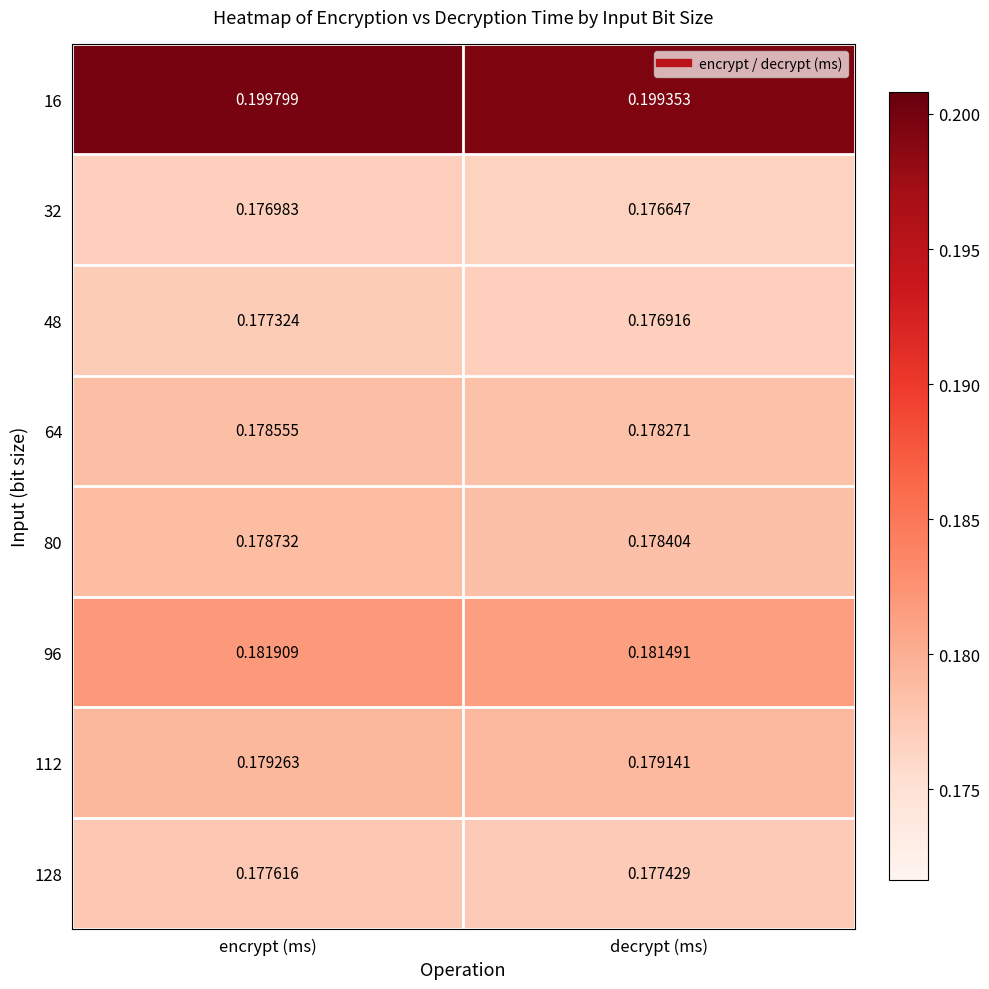

At which label does 16 reach its peak?

encrypt (ms)